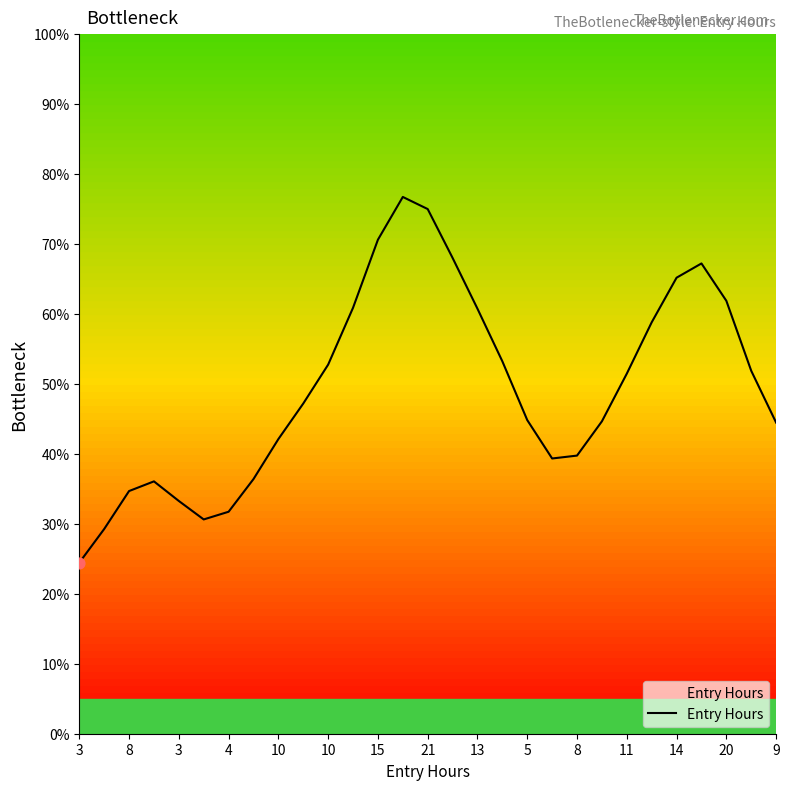

What is the change in value from 18 to 19?

-5.5